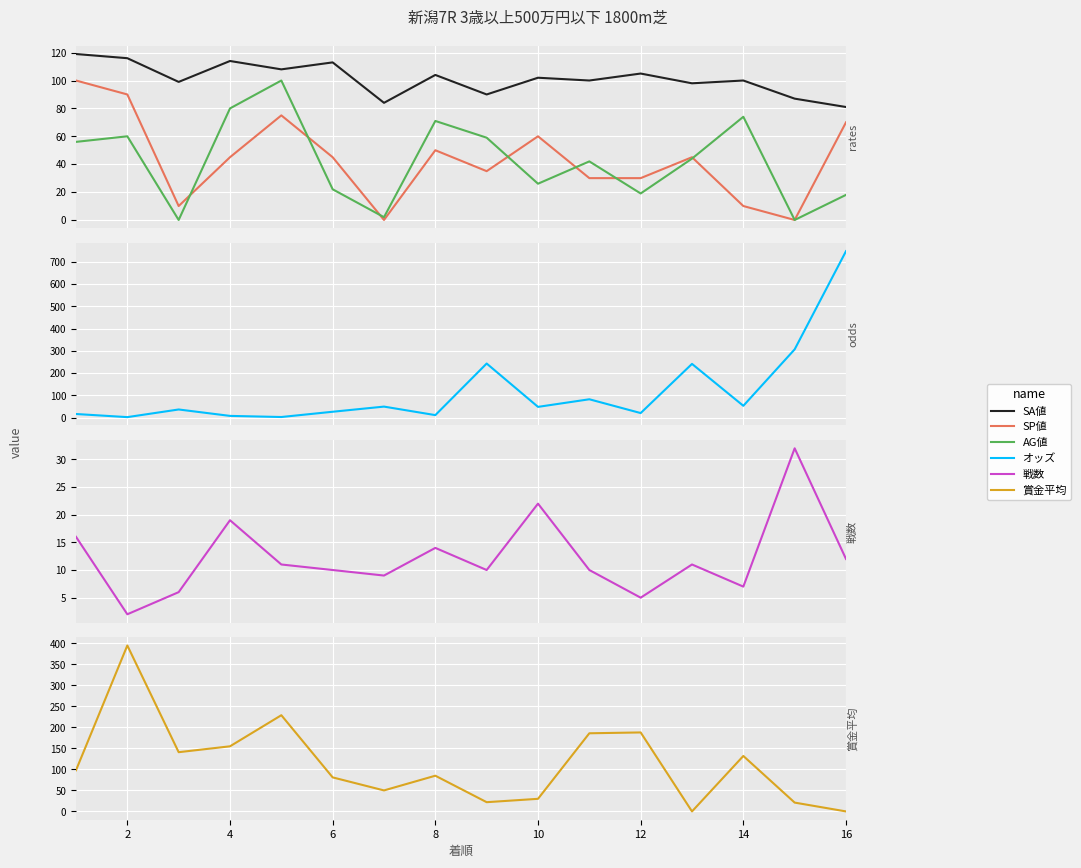

How many lines are shown in the chart?

6